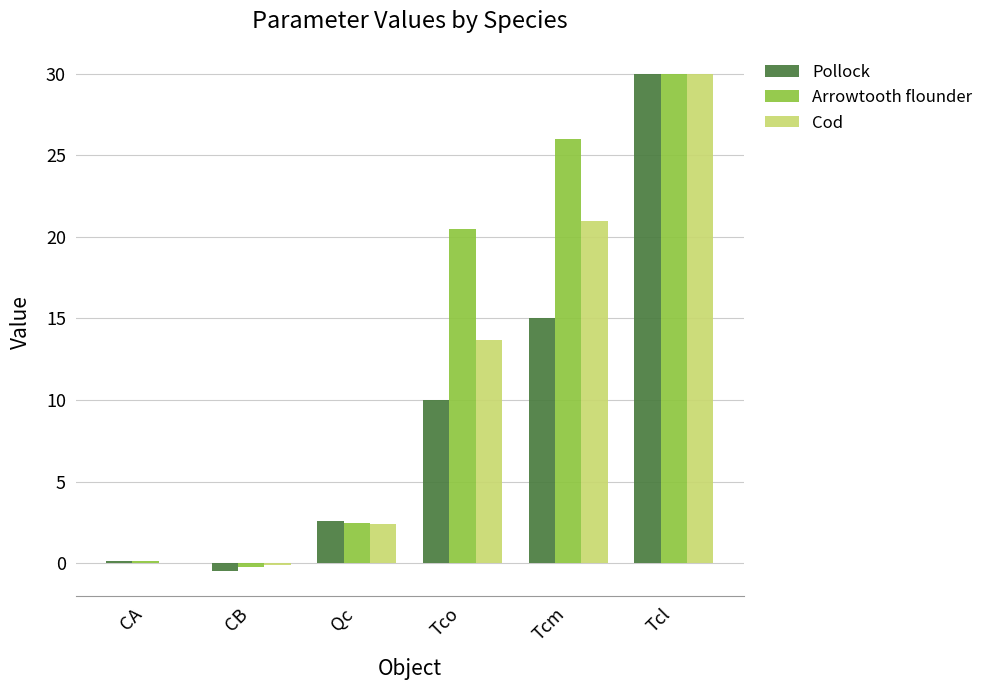

Which series changed the most between CB and Tcl?

Pollock